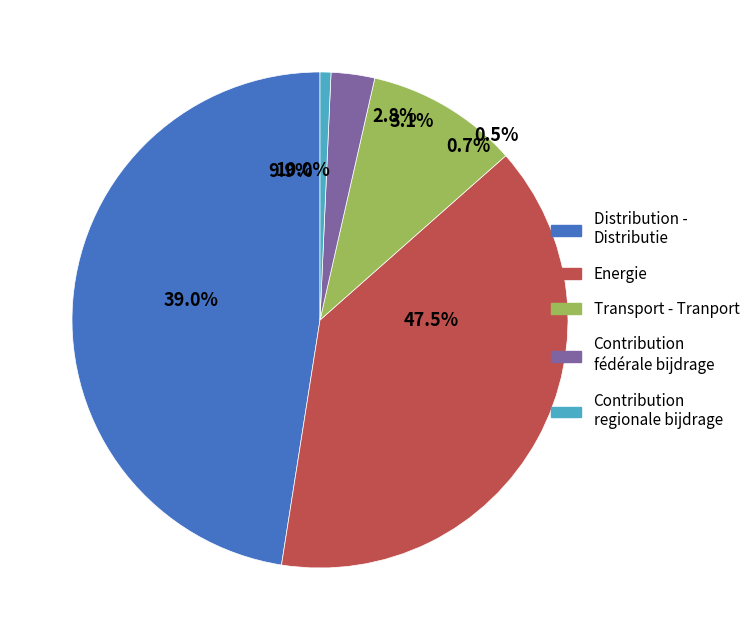

To the nearest percent, what is the average slice percentage?

20%